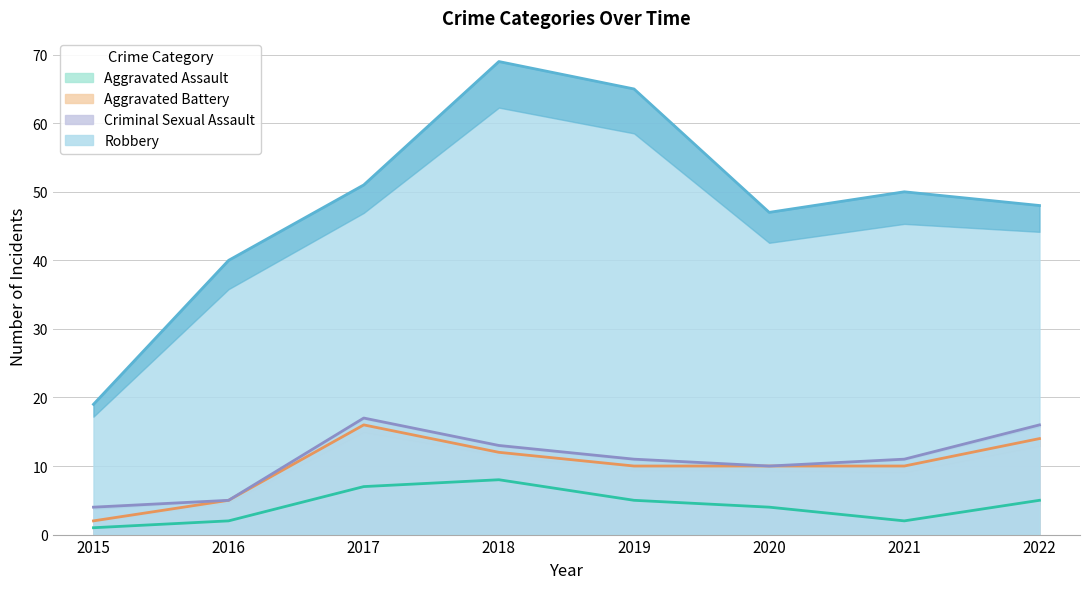

Reading left to right, what are all the values shown in this chart?

Aggravated Assault: 2015=1	2016=2	2017=7	2018=8	2019=5	2020=4	2021=2	2022=5
Aggravated Battery: 2015=1	2016=3	2017=9	2018=4	2019=5	2020=6	2021=8	2022=9
Criminal Sexual Assault: 2015=2	2016=0	2017=1	2018=1	2019=1	2020=0	2021=1	2022=2
Robbery: 2015=15	2016=35	2017=34	2018=56	2019=54	2020=37	2021=39	2022=32